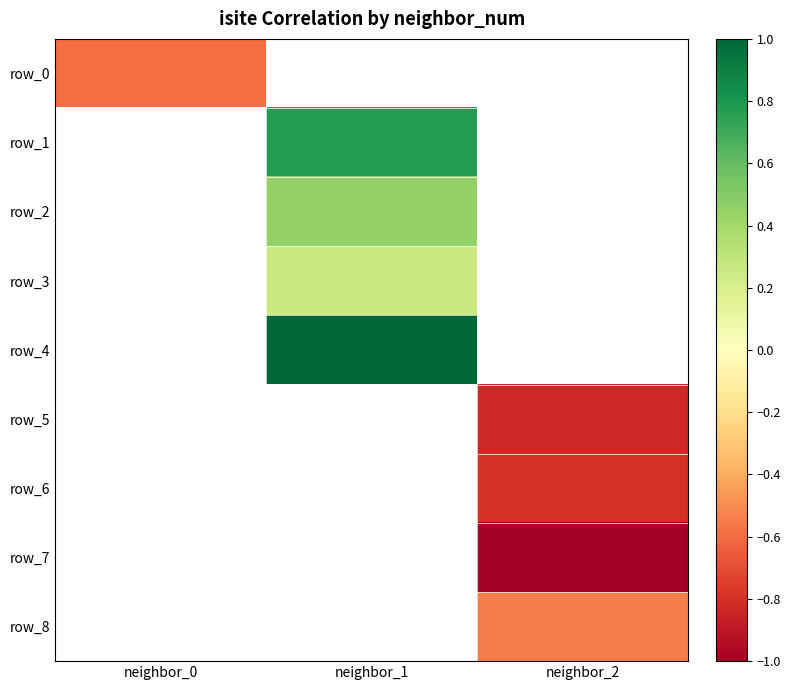

What is the greatest value displayed?

1.0